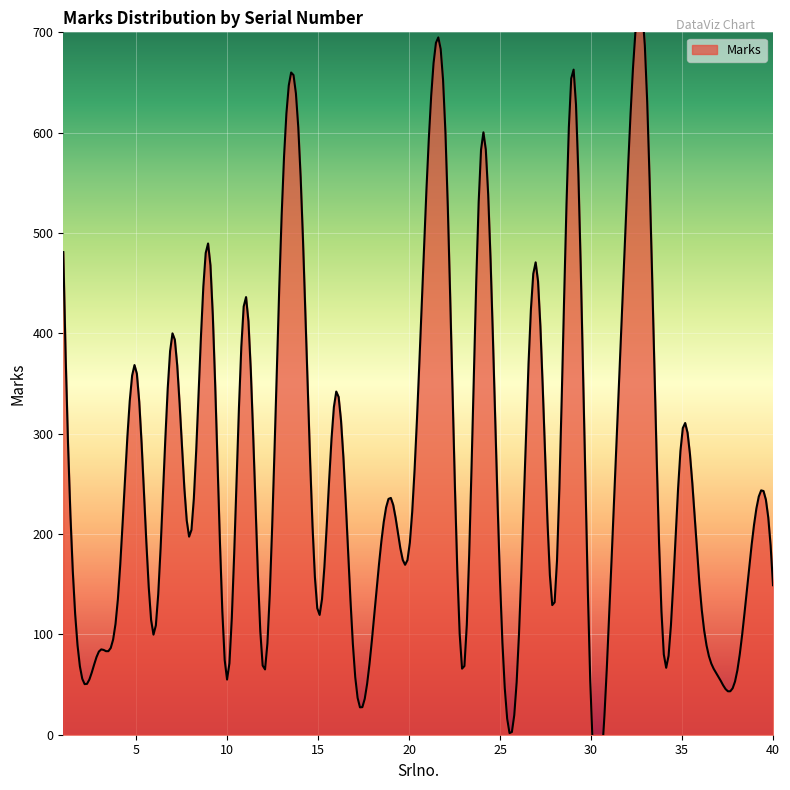

What is the value of the 13th point from the left?

518